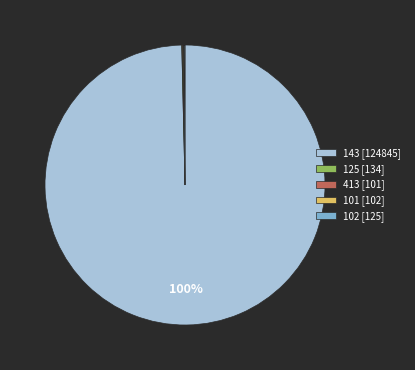

Does 143 [124845] represent more than half of the total?

Yes